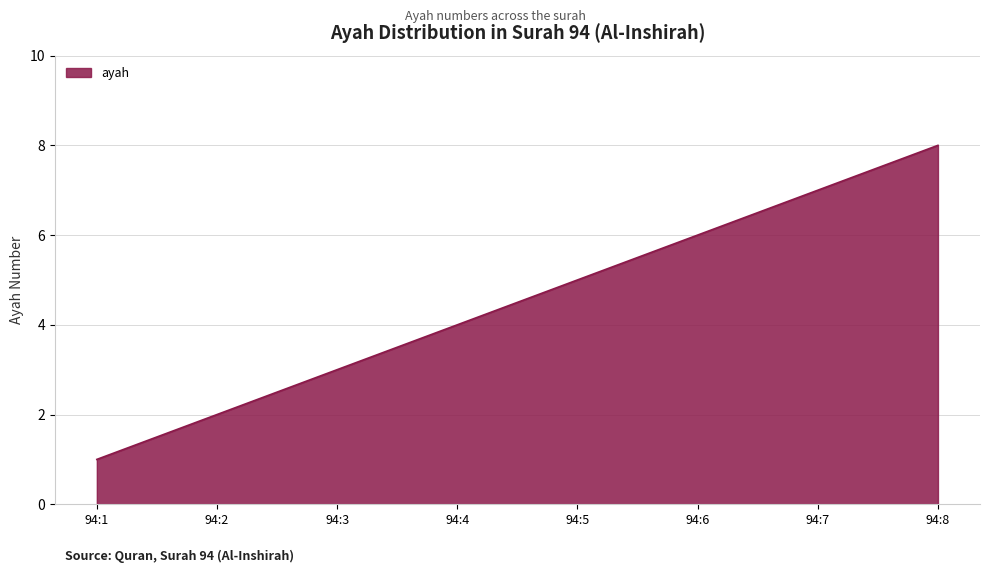

Read the value at 94:6.

6